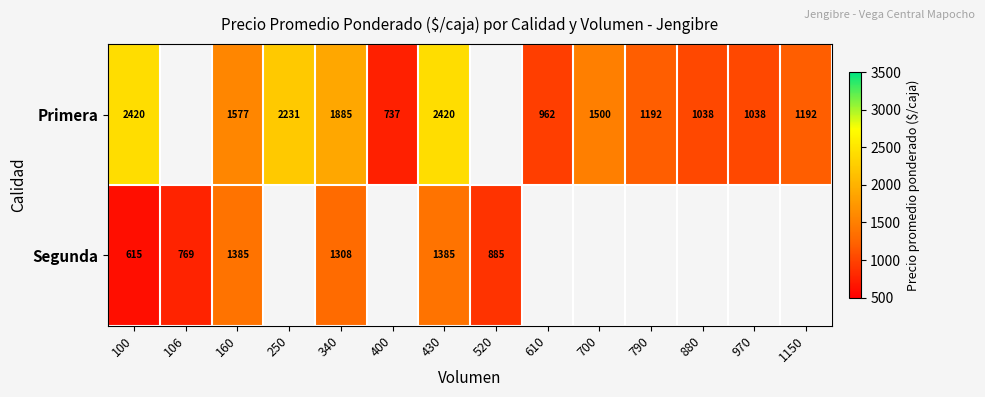

What is the sum of the Primera values at 610 and 160?

2539